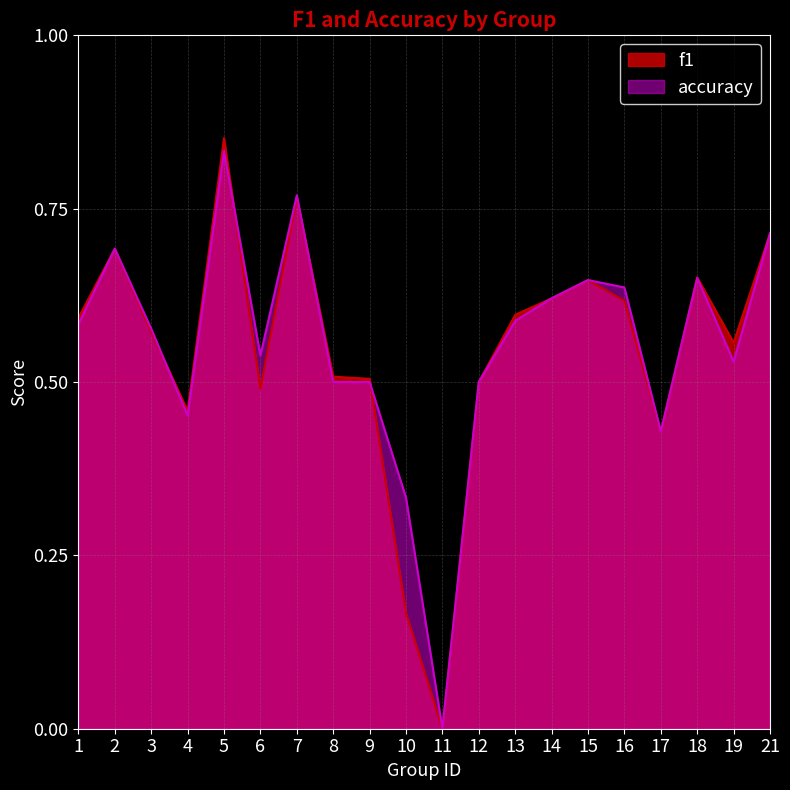

What is the sum of the f1 values at 9 and 5?

1.4